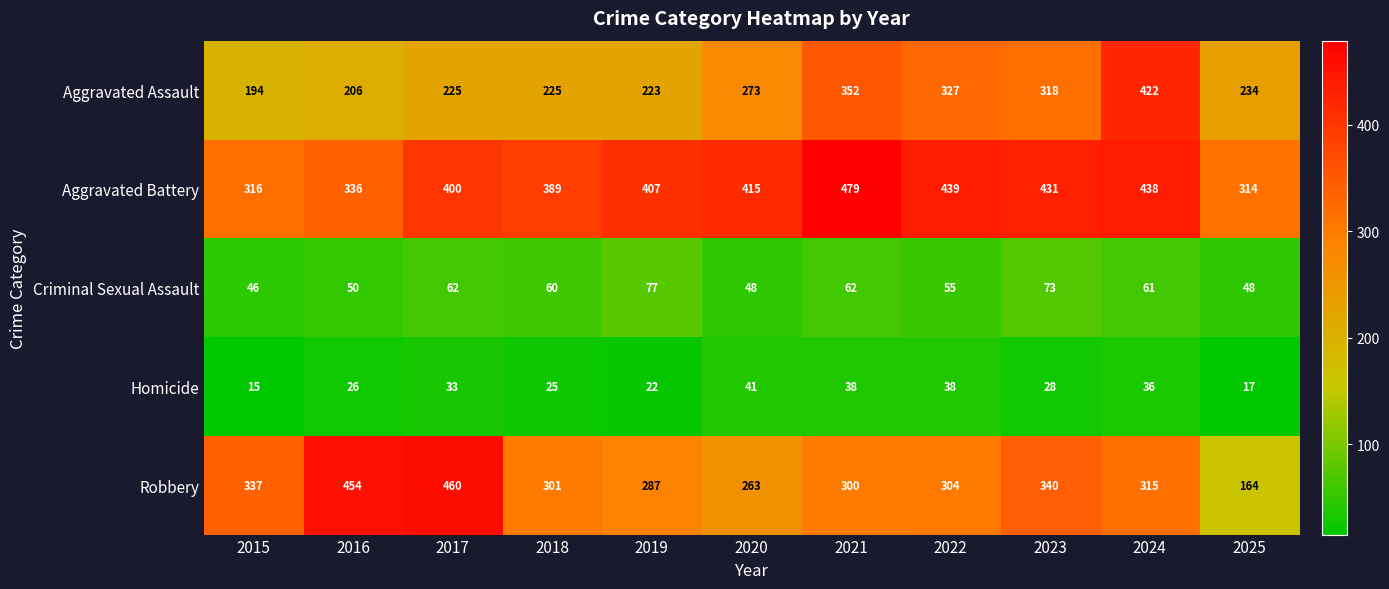

What is the total value across all series at 2022?

1163